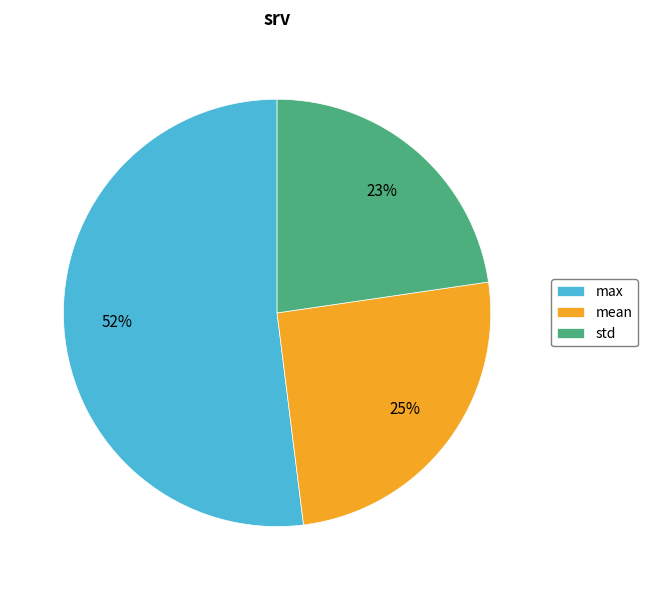

Is there a majority slice in this chart?

Yes